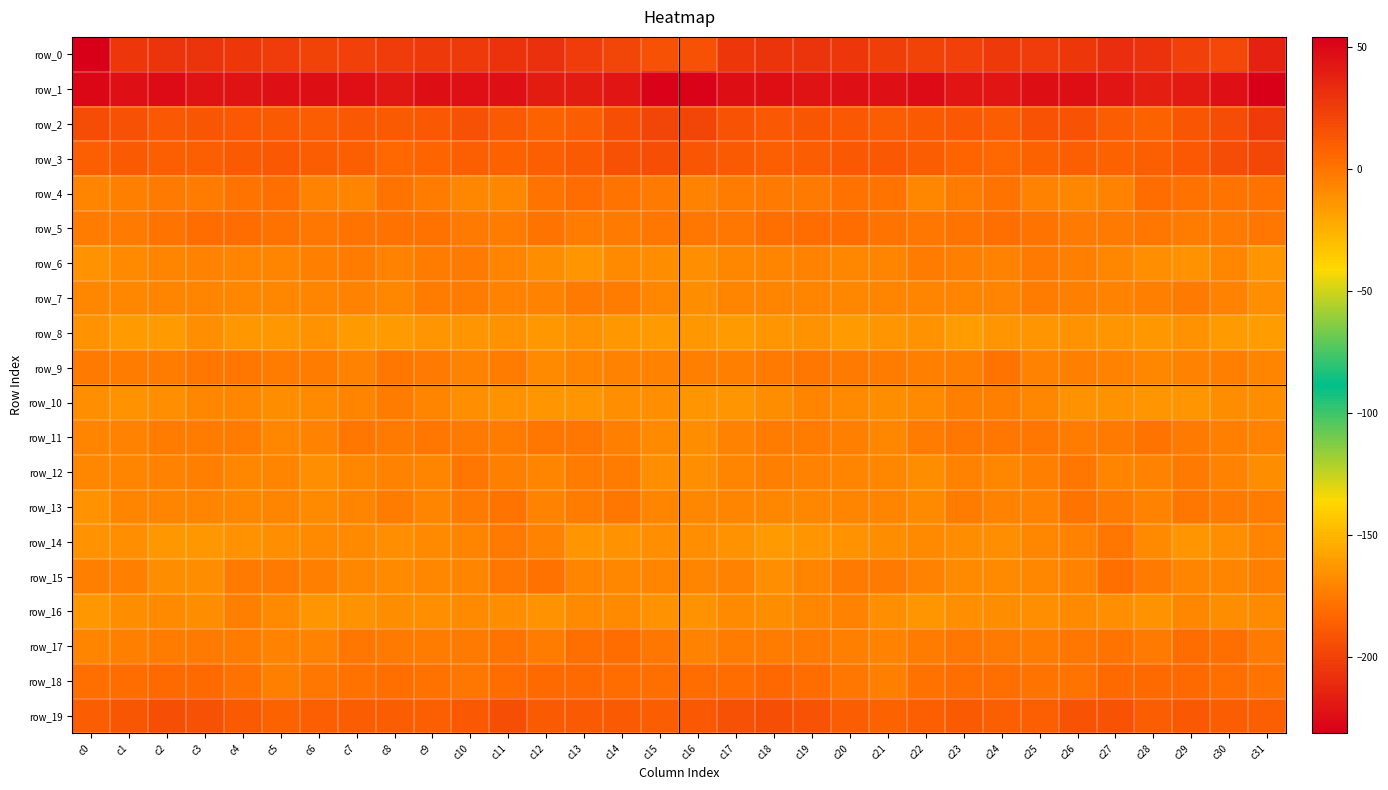

How many data points does each series have?

32